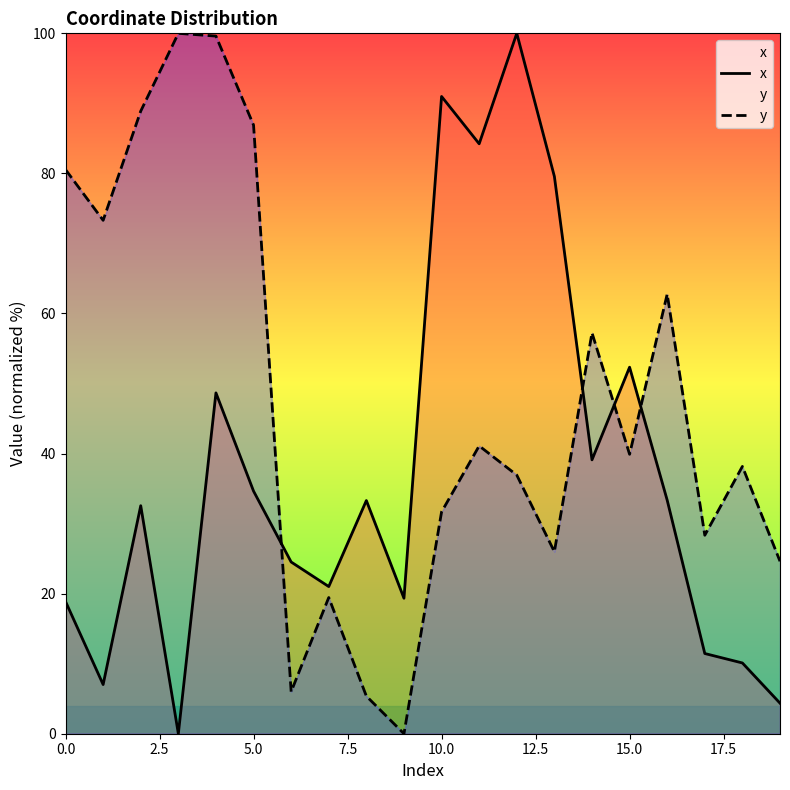

Does the chart have visible grid lines?

No